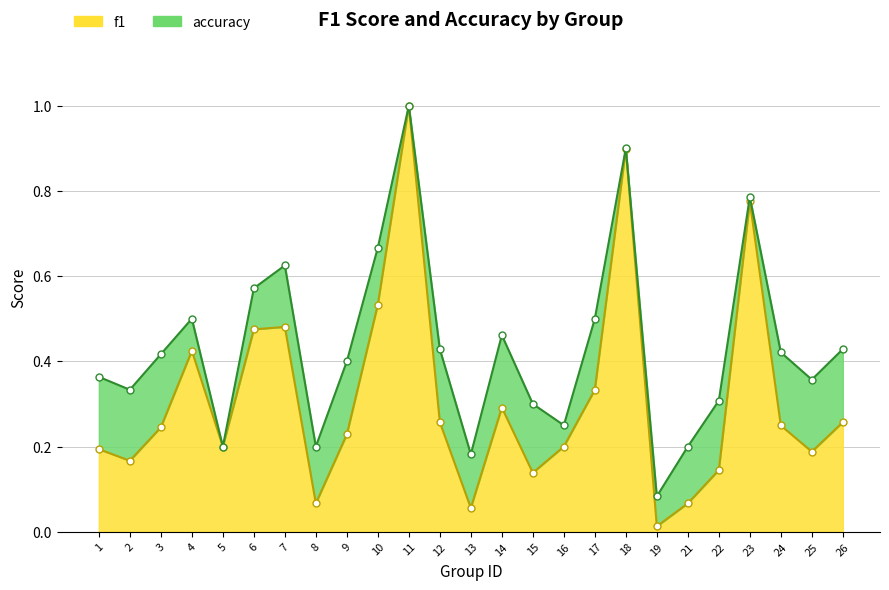

Rank the series at 21 from highest to lowest value.

accuracy, f1